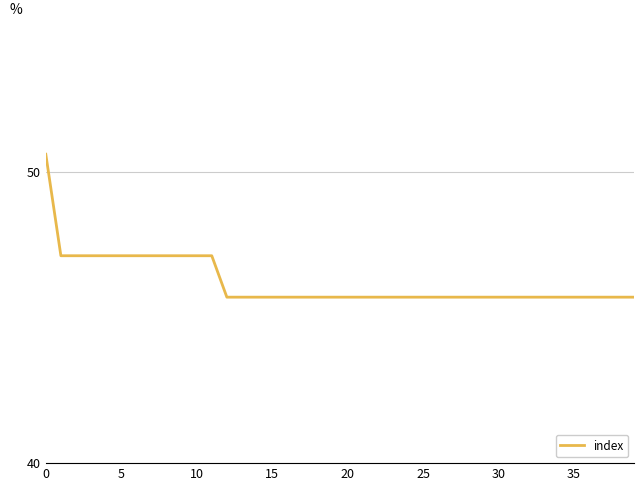

What is the smallest value displayed?

45.7